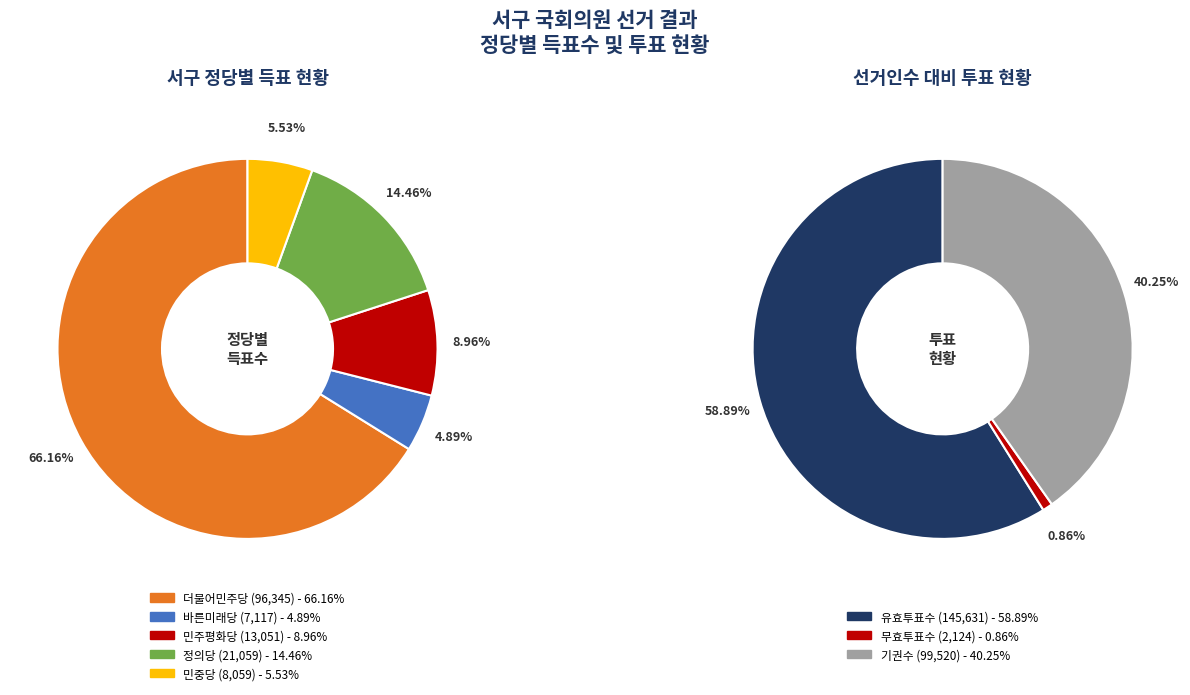

True or false: 바른미래당 accounts for 5% of the total.

True